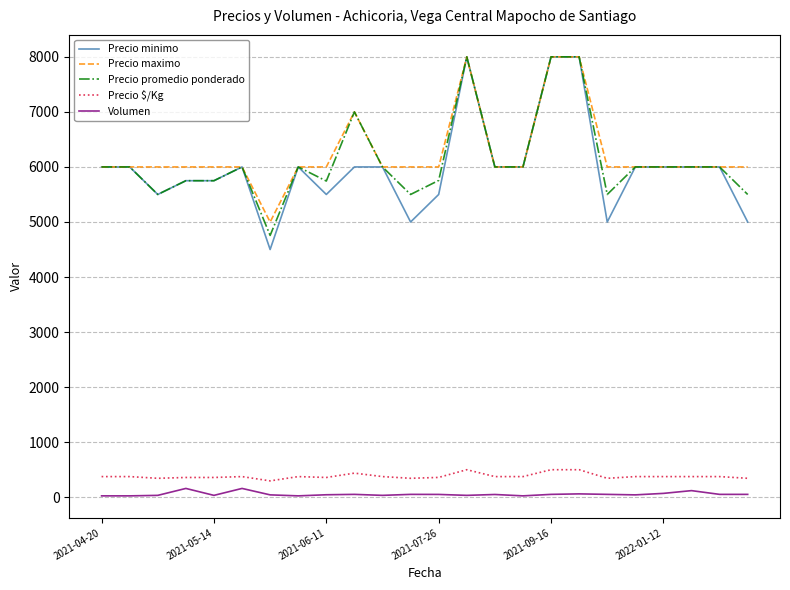

What is the maximum value for Precio promedio ponderado?

8000